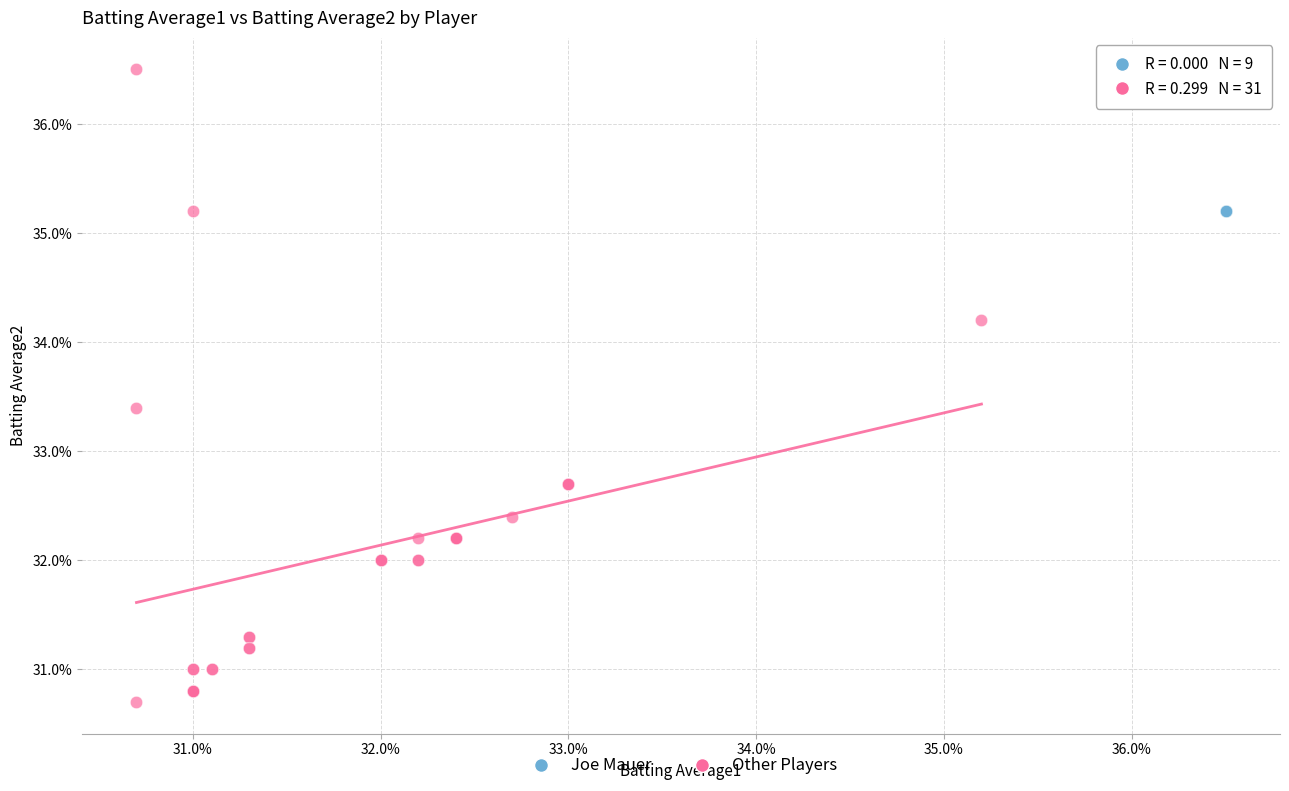

What are all the series names shown in the legend?

Joe Mauer, Other Players